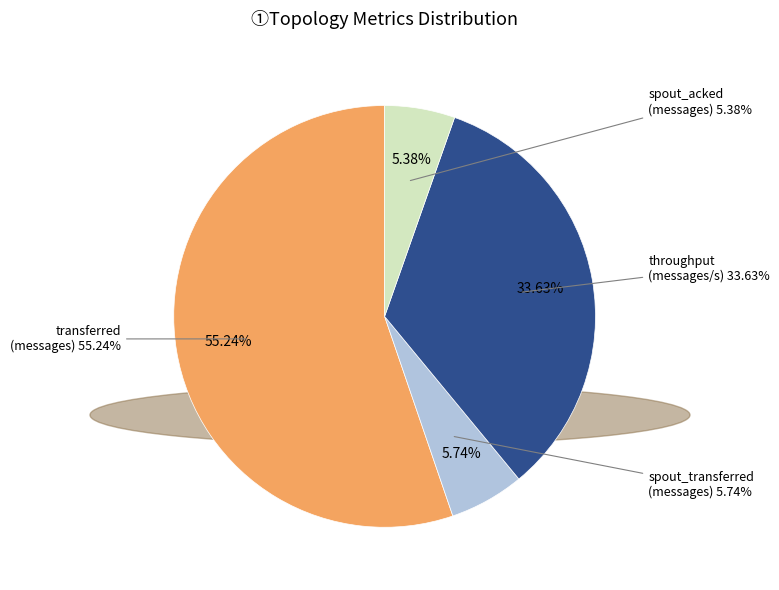

Is it true that throughput (messages/s) is 14% of the pie?

False